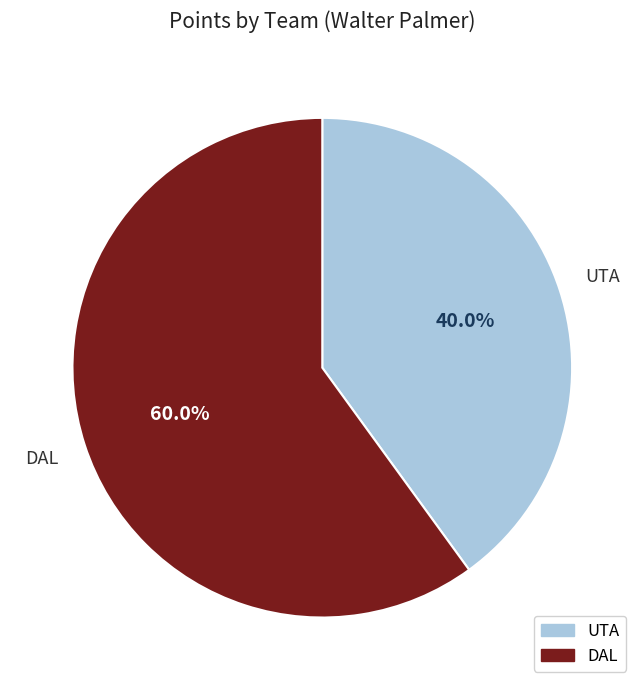

Which category has the biggest portion of the pie?

DAL